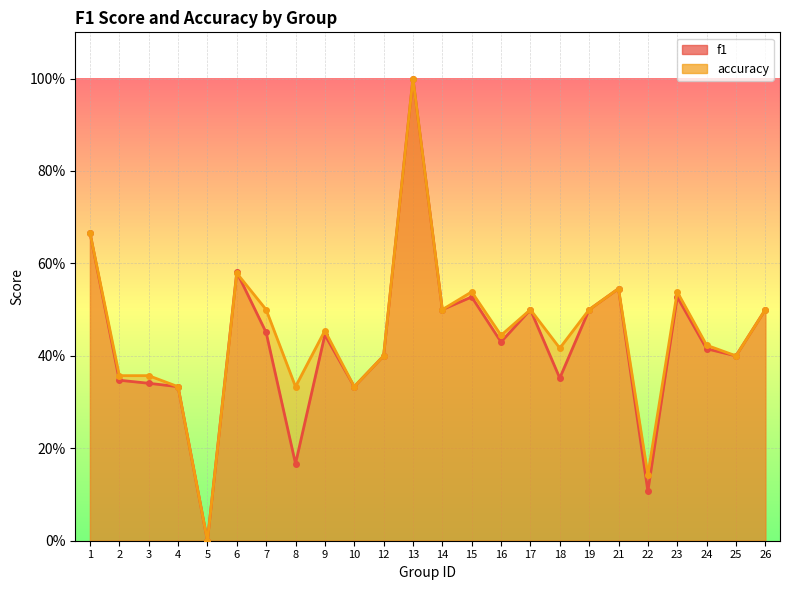

List the labels in order of f1 value, largest first.

13, 1, 6, 21, 15, 23, 14, 17, 19, 26, 7, 9, 16, 24, 12, 25, 18, 2, 3, 4, 10, 8, 22, 5